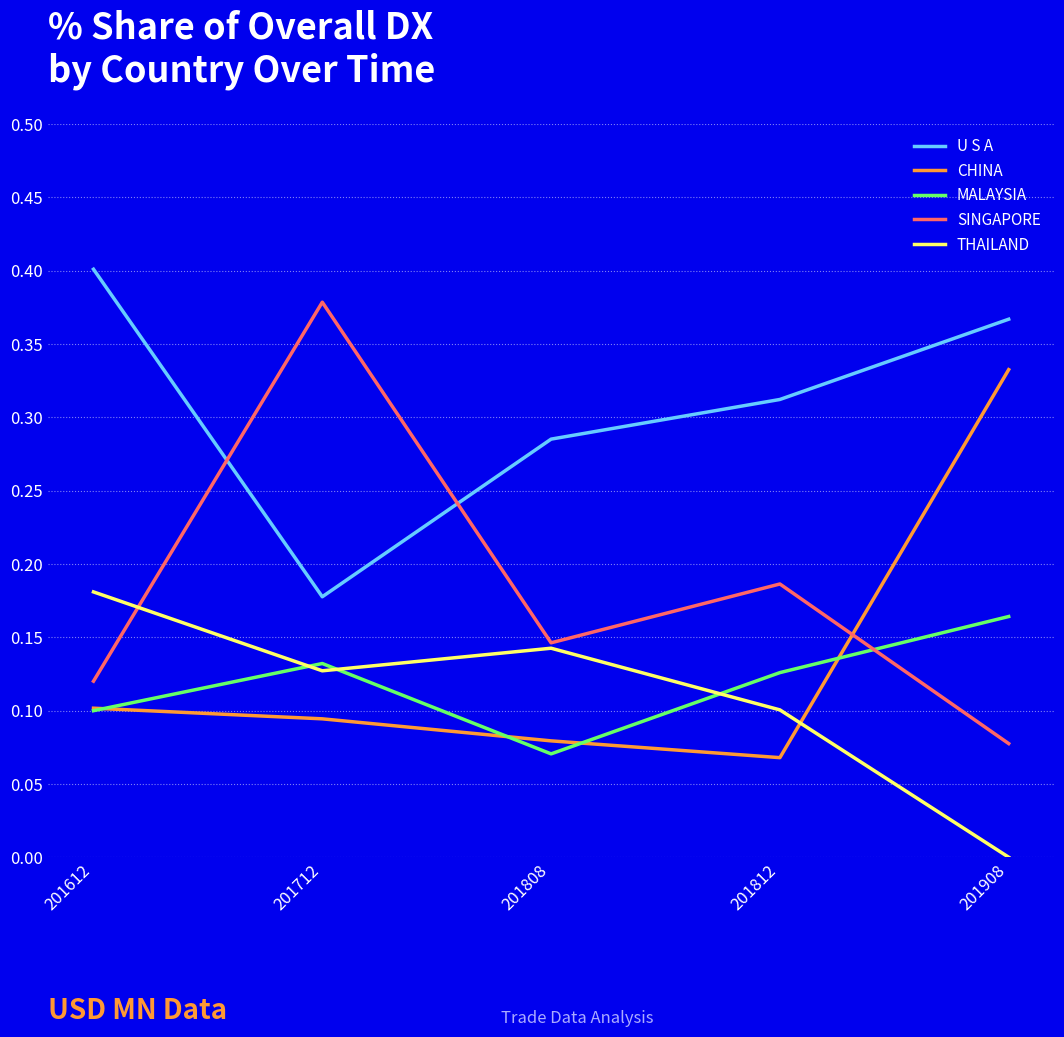

Which series changed the most between 201812 and 201908?

CHINA